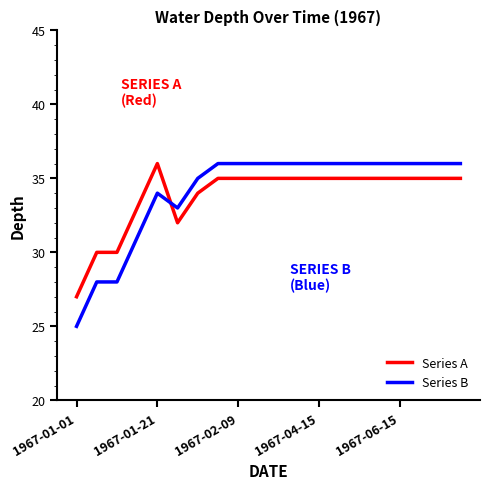

List the series in order of their overall mean, highest first.

Series B, Series A